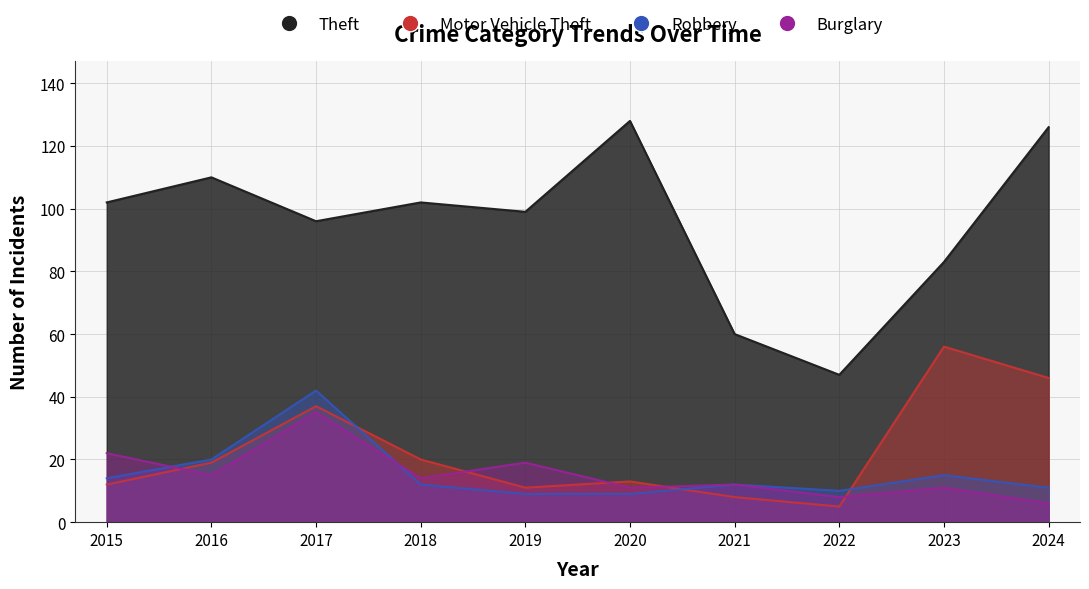

Which series changed the most between 2016 and 2021?

Theft